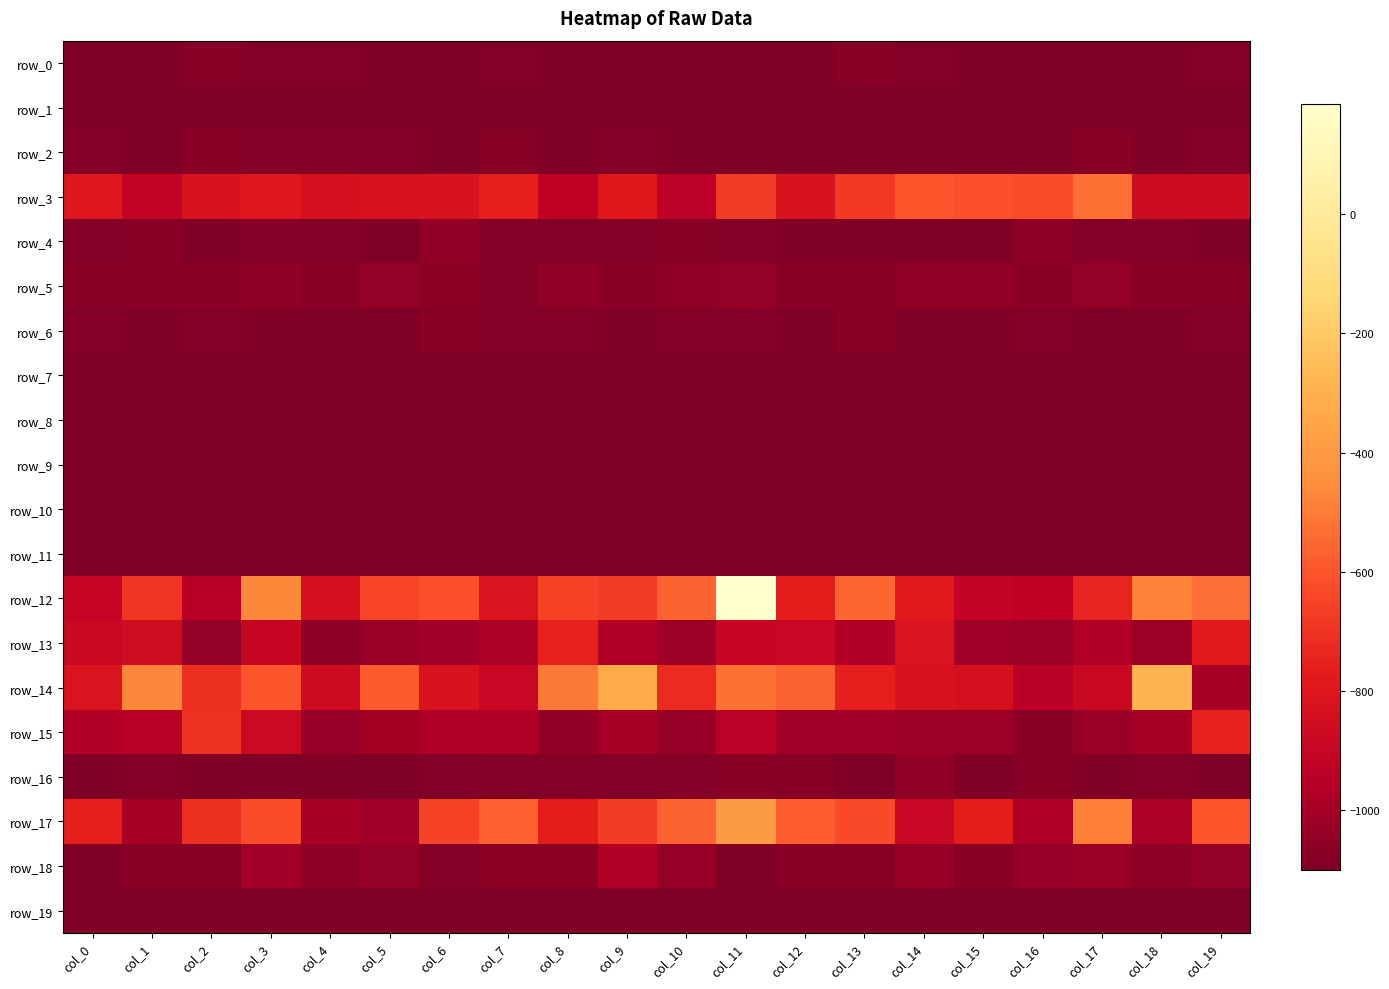

What is the smallest value displayed?

-1100.0